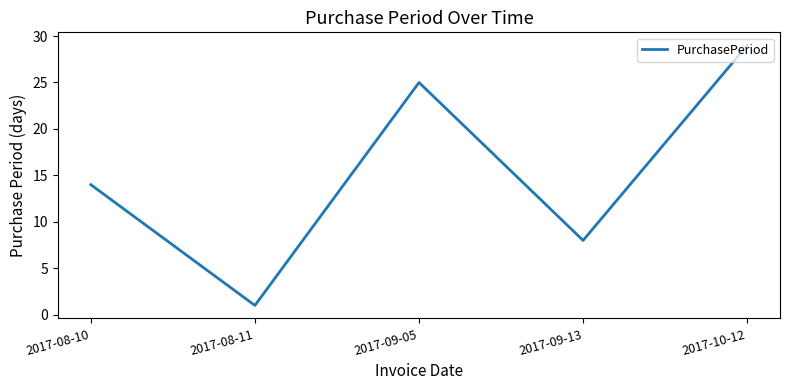

List the labels in order of value, largest first.

2017-10-12, 2017-09-05, 2017-08-10, 2017-09-13, 2017-08-11